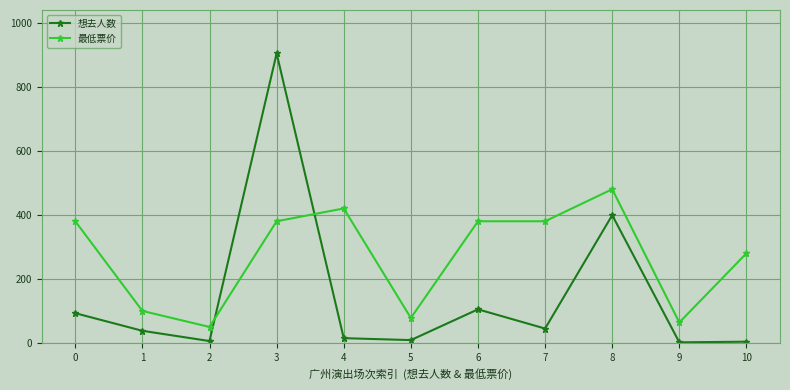

What is the maximum value for 最低票价?

480